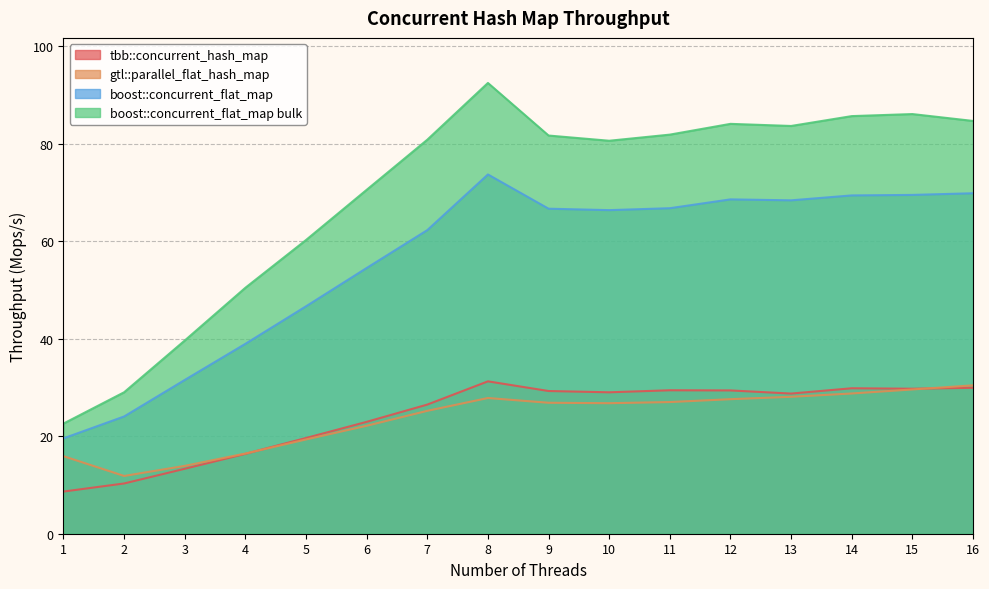

The boost::concurrent_flat_map bulk series shows 70.6 at 6. True or false?

True